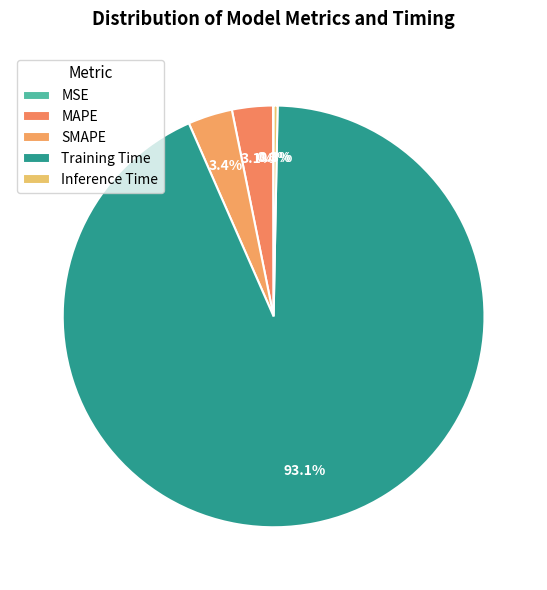

What portion of the pie excludes Training Time?

6.9%